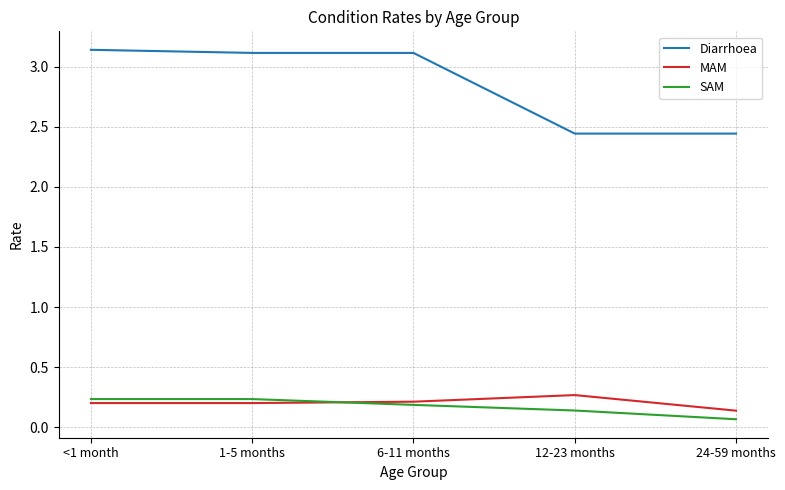

What is the total value across all series at <1 month?

3.6